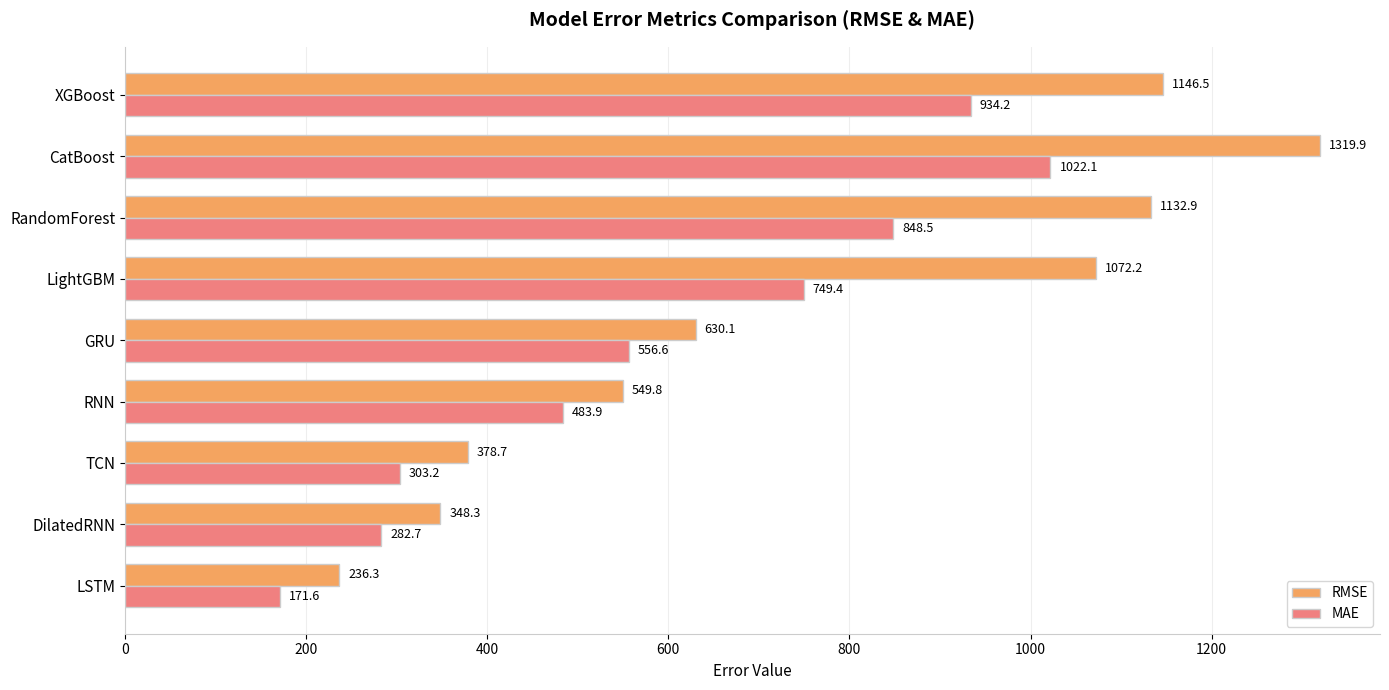

Between RNN and RandomForest, which series saw the biggest shift?

RMSE